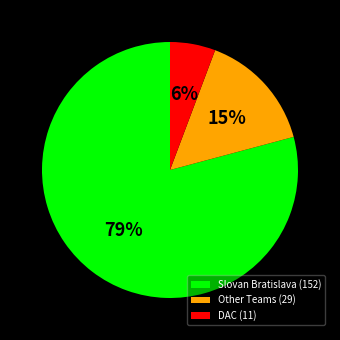

To the nearest percent, what portion does DAC (11) represent?

6%